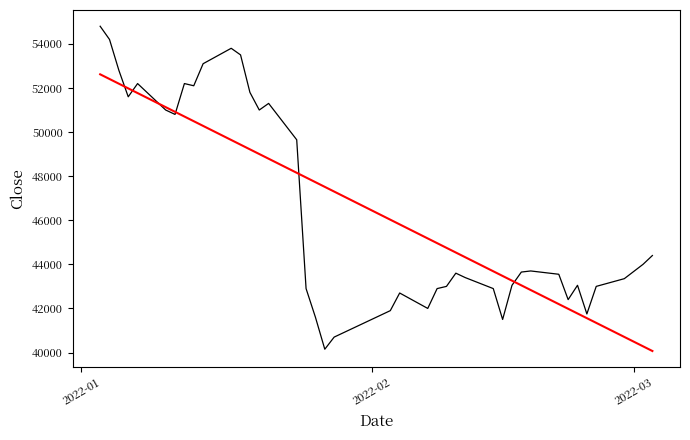

How many lines are shown in the chart?

2